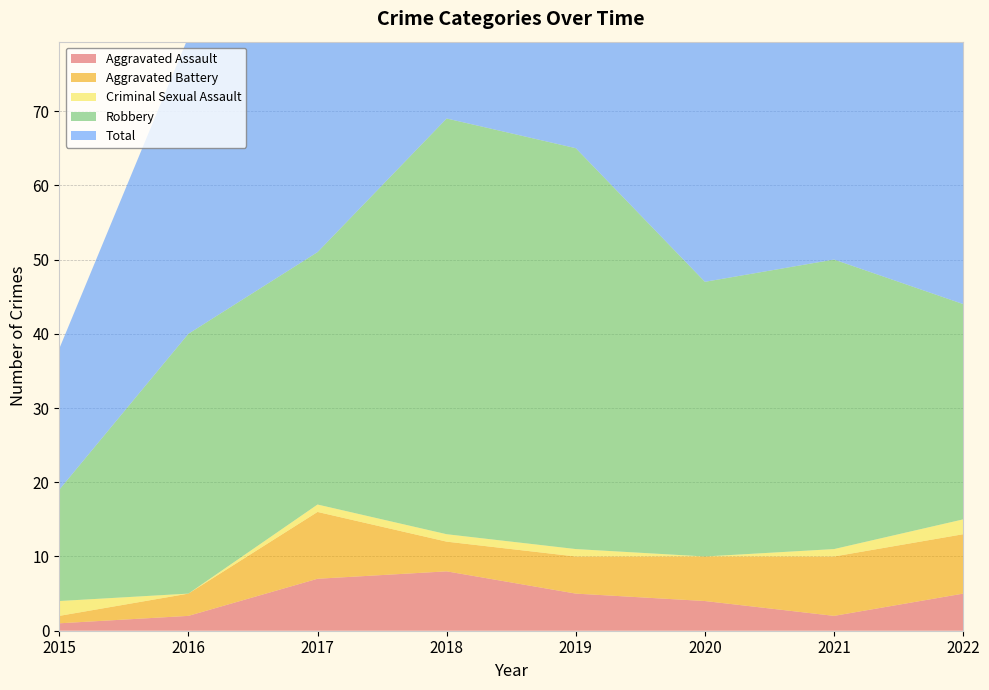

Reading right to left, transcribe all the data shown in this chart.

Aggravated Assault: 5	2	4	5	8	7	2	1
Aggravated Battery: 8	8	6	5	4	9	3	1
Criminal Sexual Assault: 2	1	0	1	1	1	0	2
Robbery: 29	39	37	54	56	34	35	15
Total: 45	50	47	65	69	51	40	19